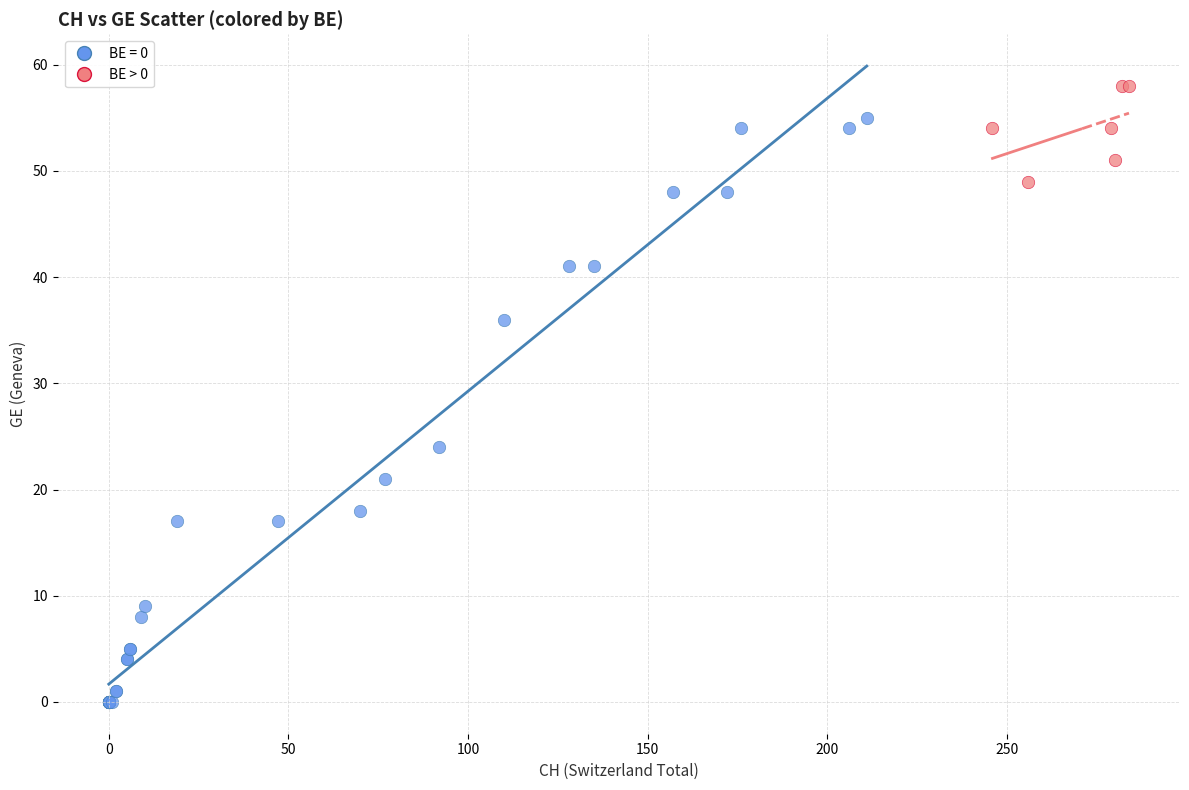

Which series reaches the minimum Y coordinate?

BE = 0